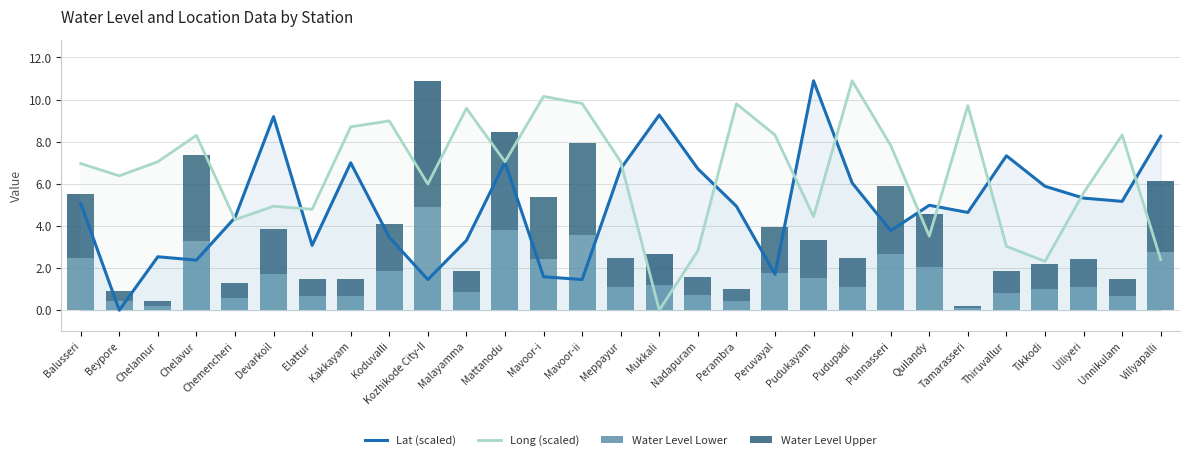

Is it true that Water Level Upper equals 2.0 at Meppayur?

False